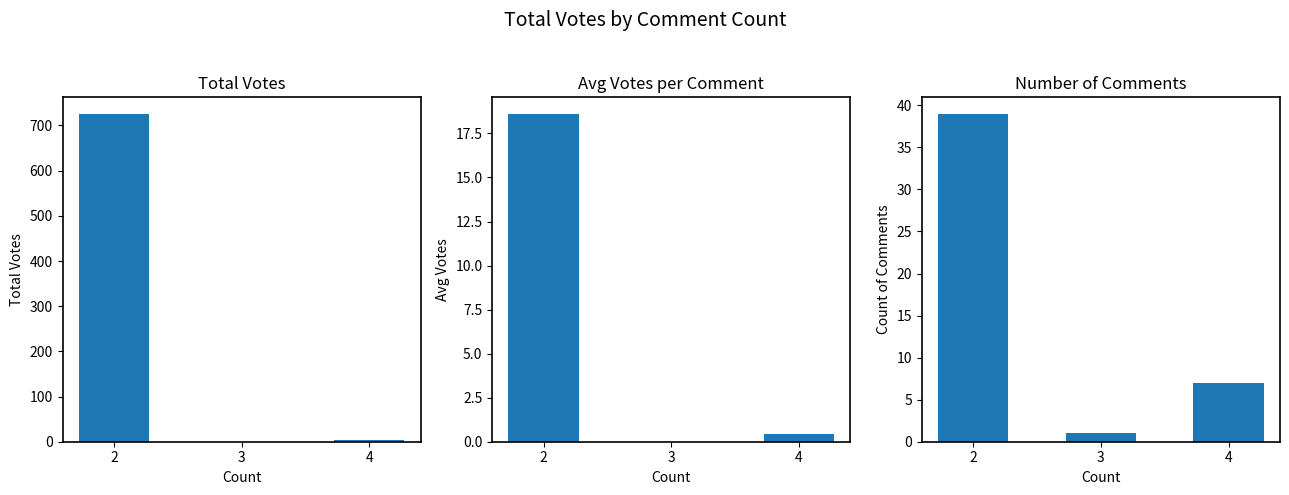

What are all the series names shown in the legend?

Total Votes, Avg Votes, Num Comments